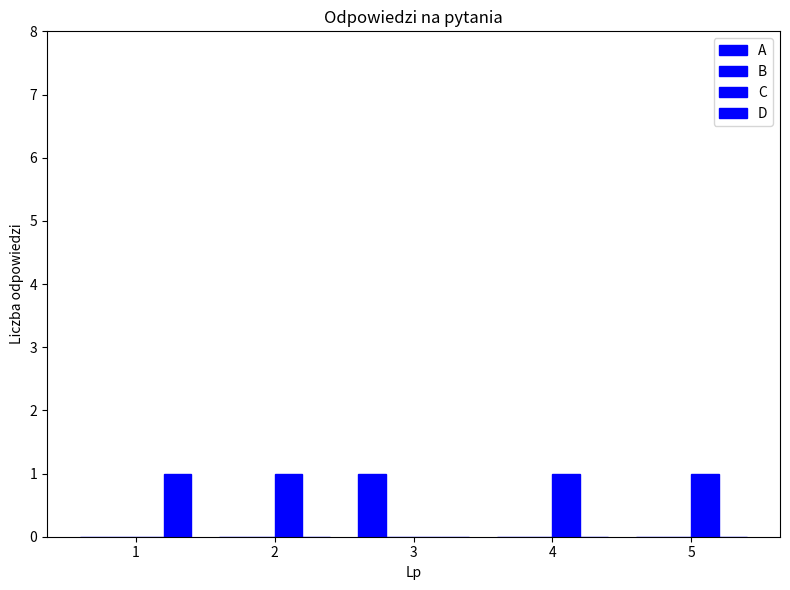

Which series has the largest range (max minus min)?

A